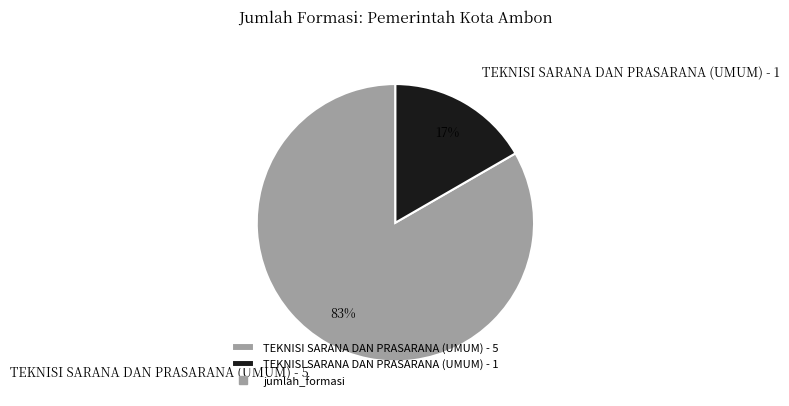

Which has a higher value, TEKNISI SARANA DAN PRASARANA (UMUM) - 1 or TEKNISI SARANA DAN PRASARANA (UMUM) - 5?

TEKNISI SARANA DAN PRASARANA (UMUM) - 5